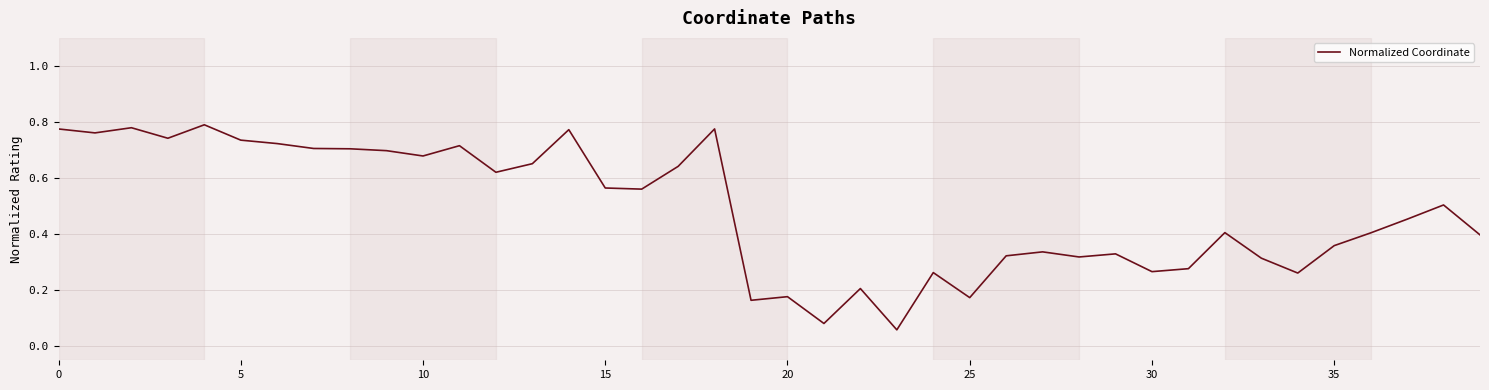

How many lines are shown in the chart?

1